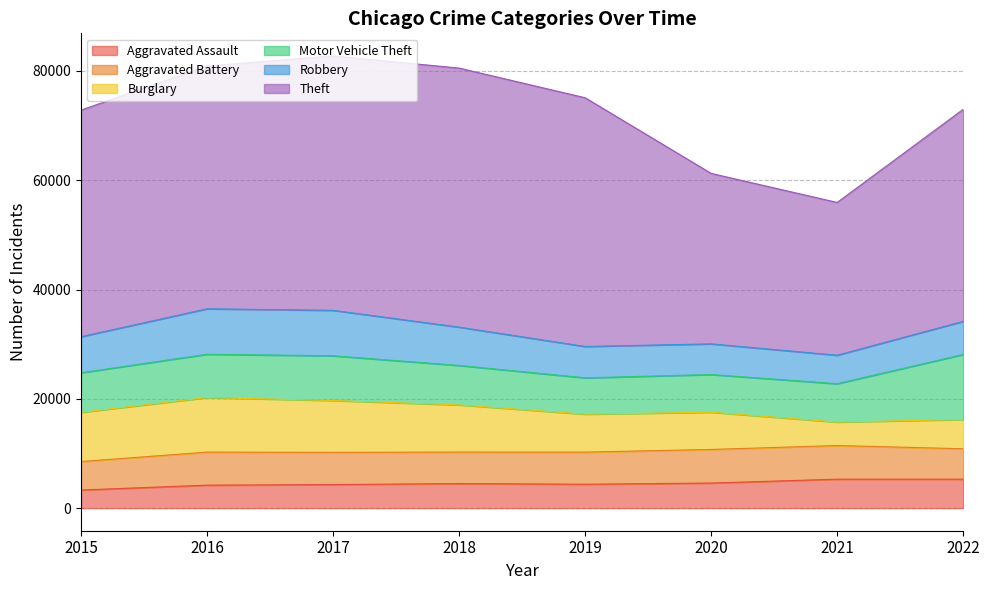

What is the smallest value displayed?

3307